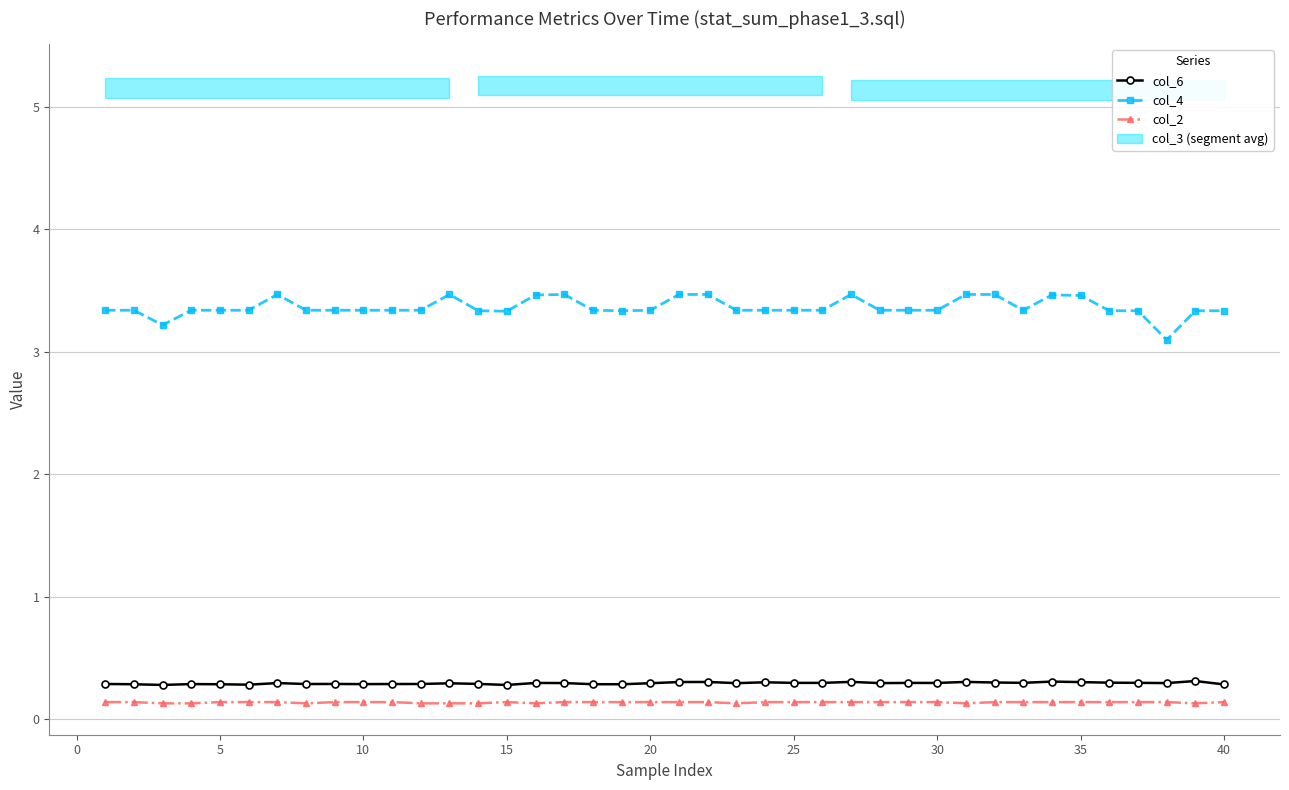

True or false: col_6 and col_2 intersect in this chart.

False